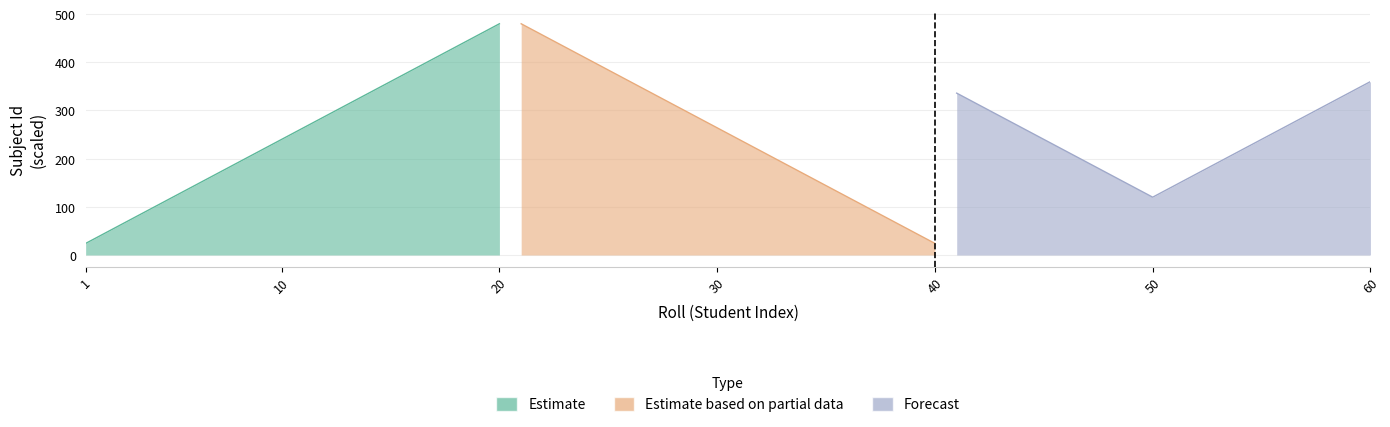

What is the smallest value displayed?

24